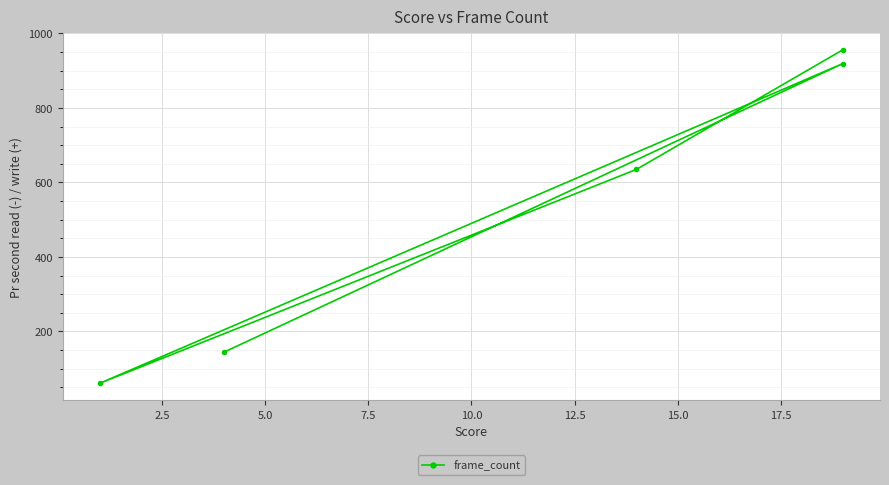

The chart shows a value of 1093 at 7.5. True or false?

False